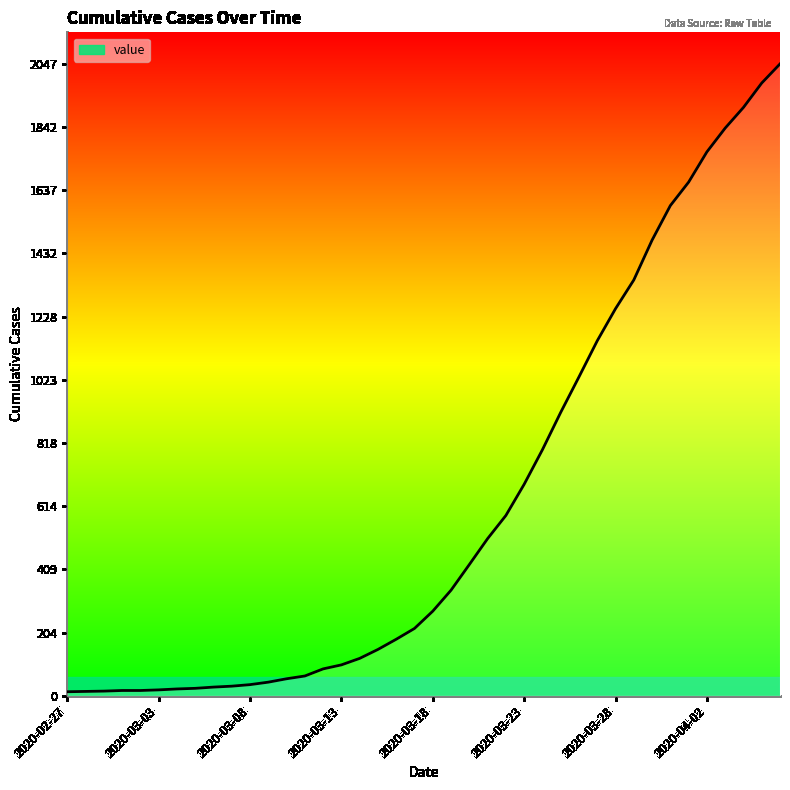

What is the difference between the maximum and minimum values?

2034